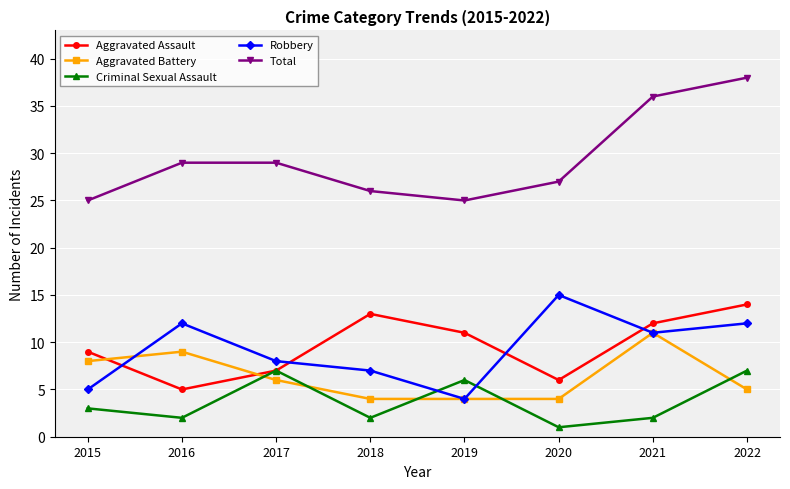

True or false: Criminal Sexual Assault and Total intersect in this chart.

False